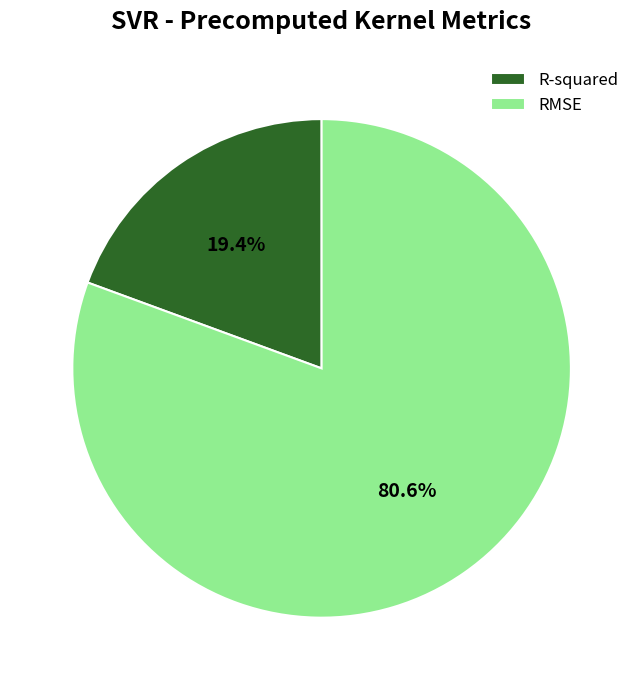

Which has a higher value, R-squared or RMSE?

RMSE